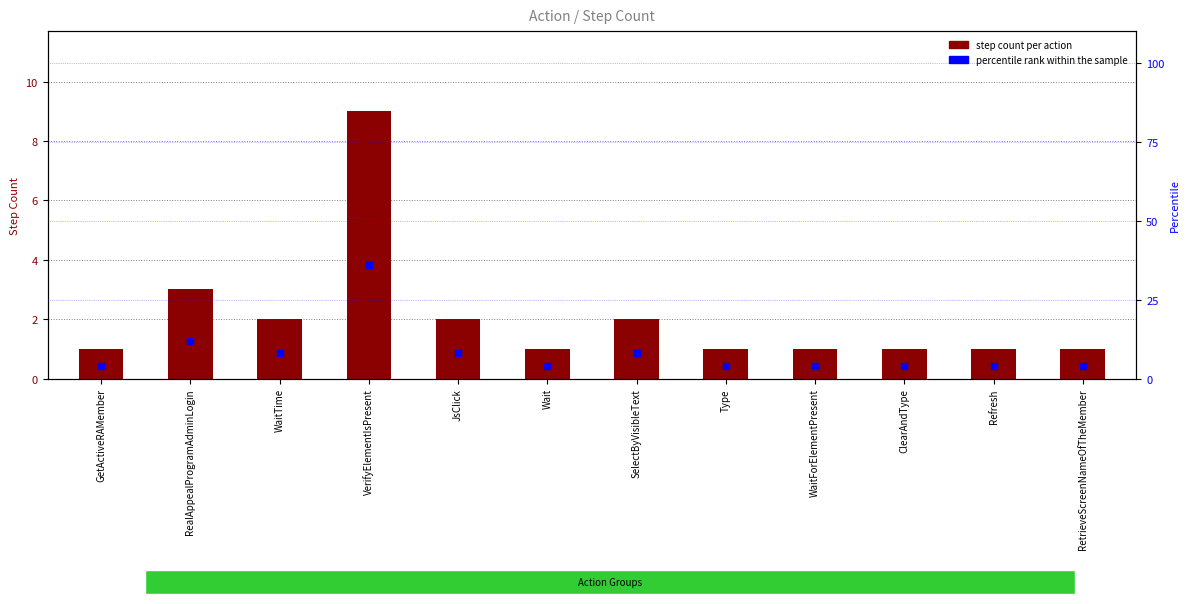

What are all the series names shown in the legend?

step count per action, percentile rank within the sample